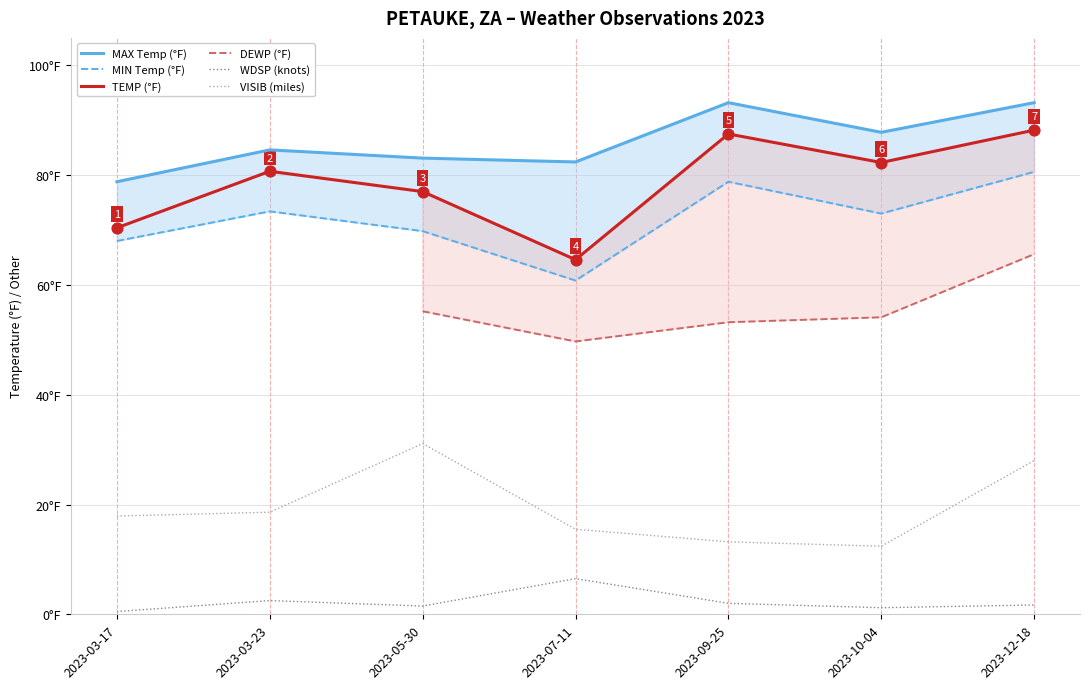

What is the total value across all series at 2023-05-30?

317.7